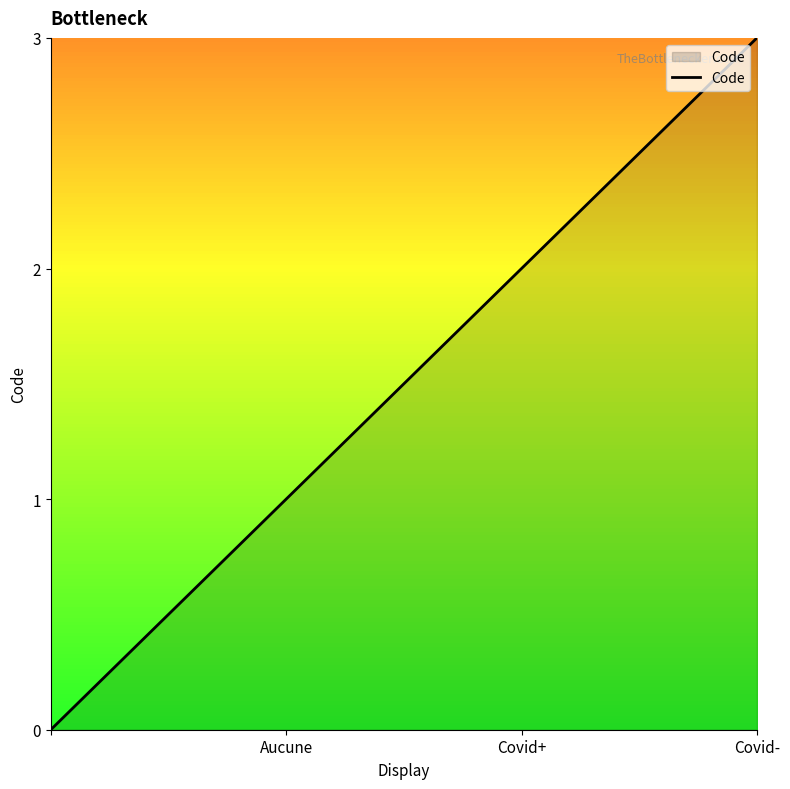

True or false: there are more than 0 points higher than both neighbors.

False